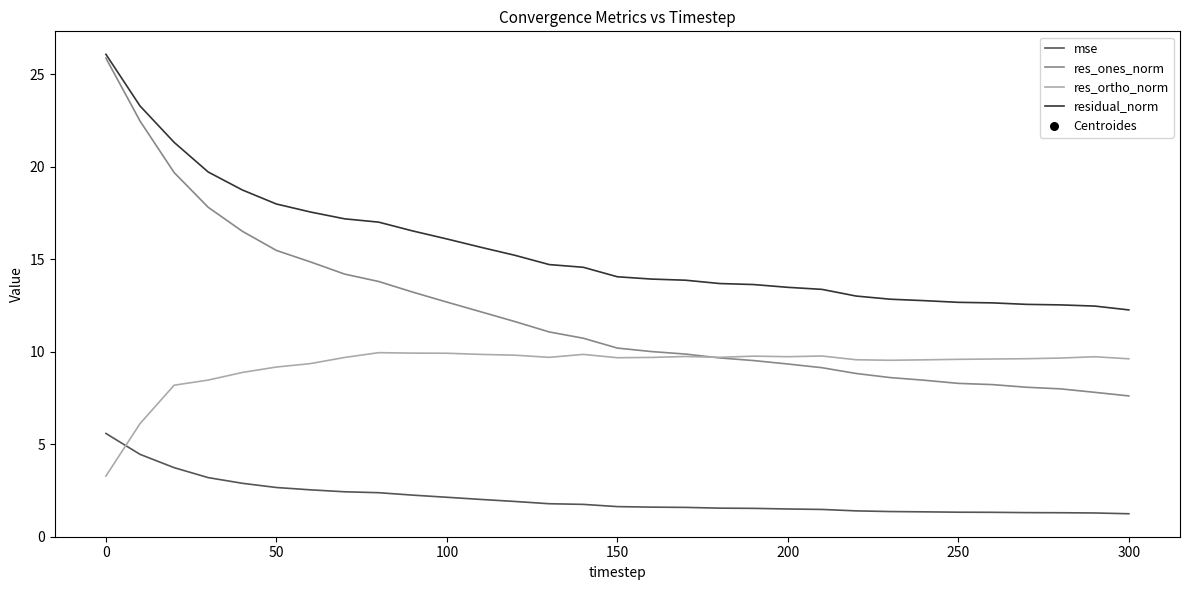

Which series has the largest total across all categories?

residual_norm